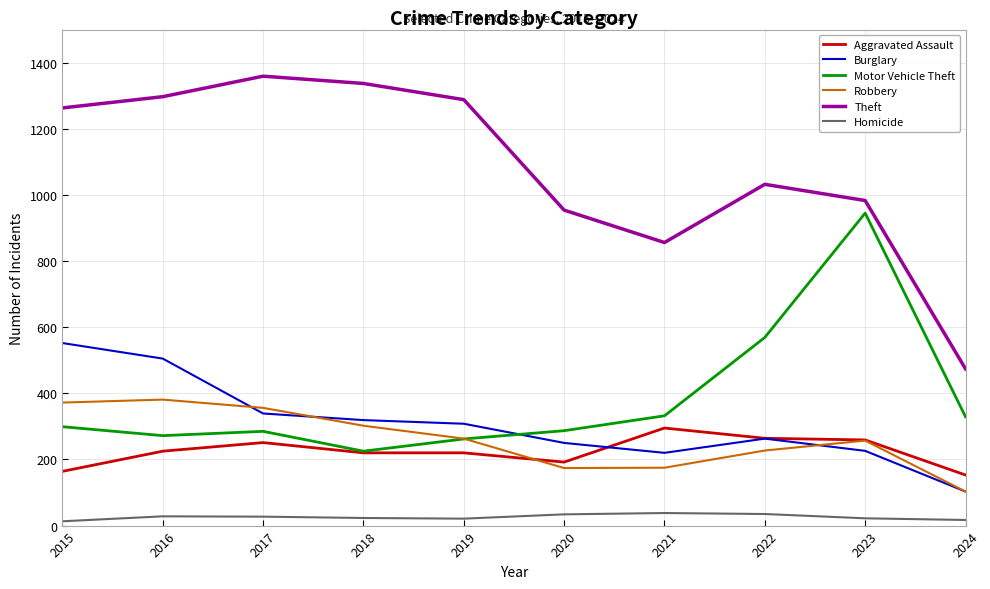

What is the maximum value for Homicide?

38